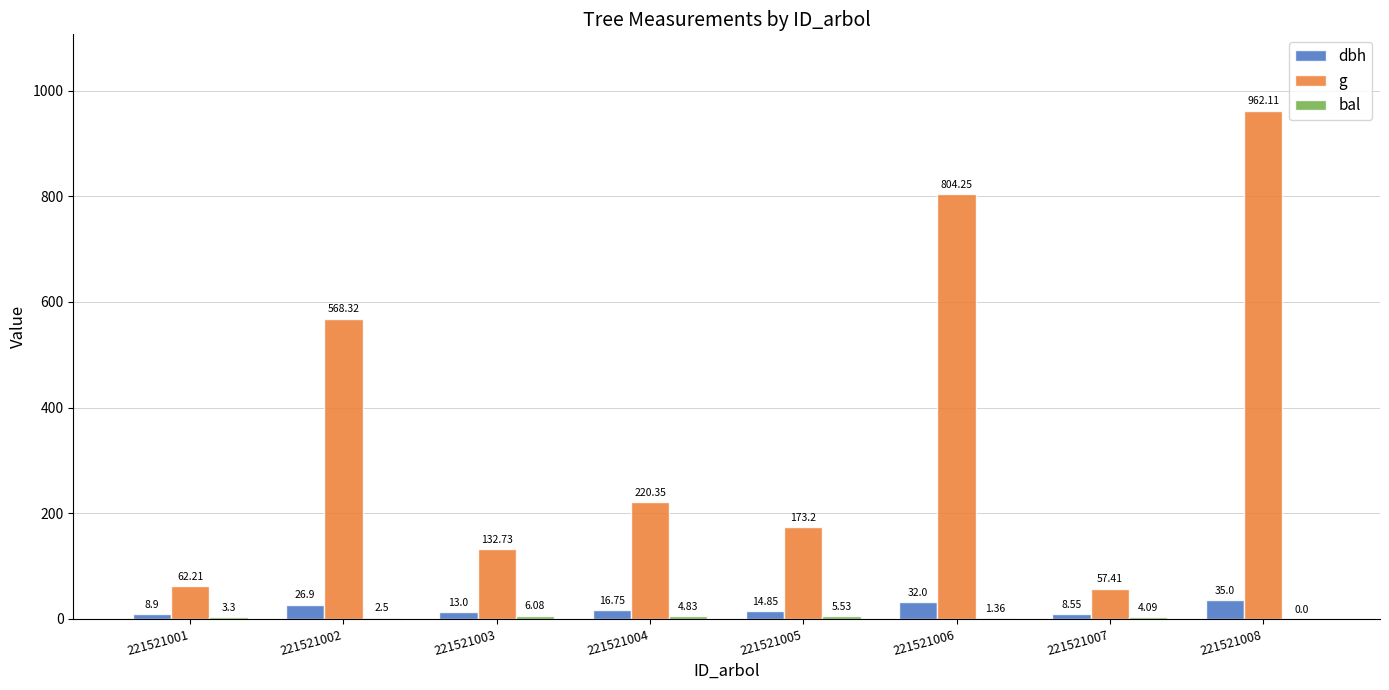

Which series changed the most between 221521002 and 221521006?

g